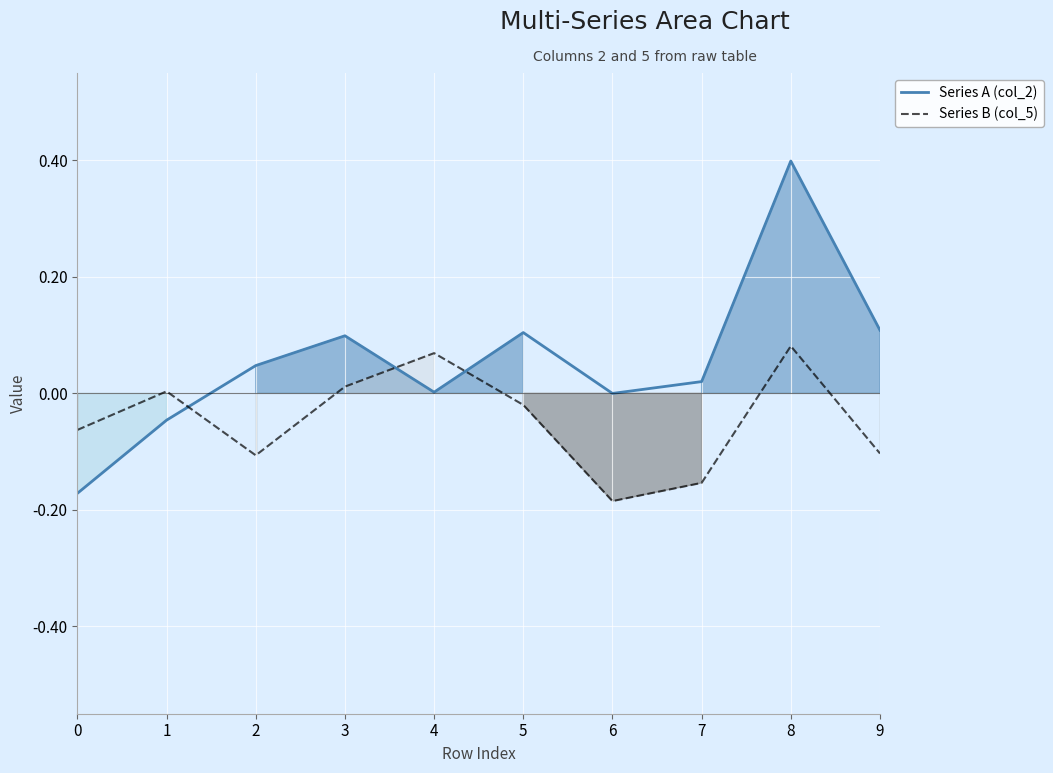

How many lines are shown in the chart?

2